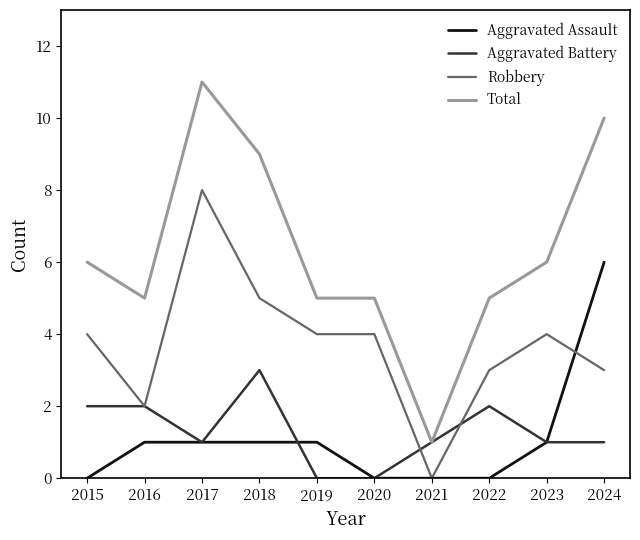

The value of Robbery at 2021 is 2. True or false?

False